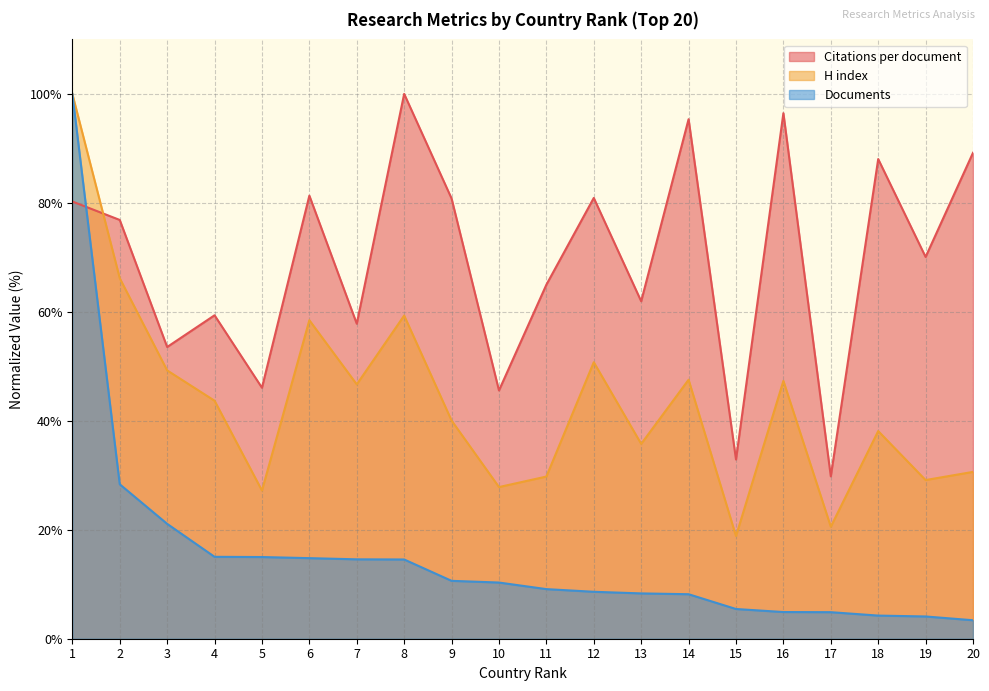

Which label corresponds to the largest value in the chart?

8